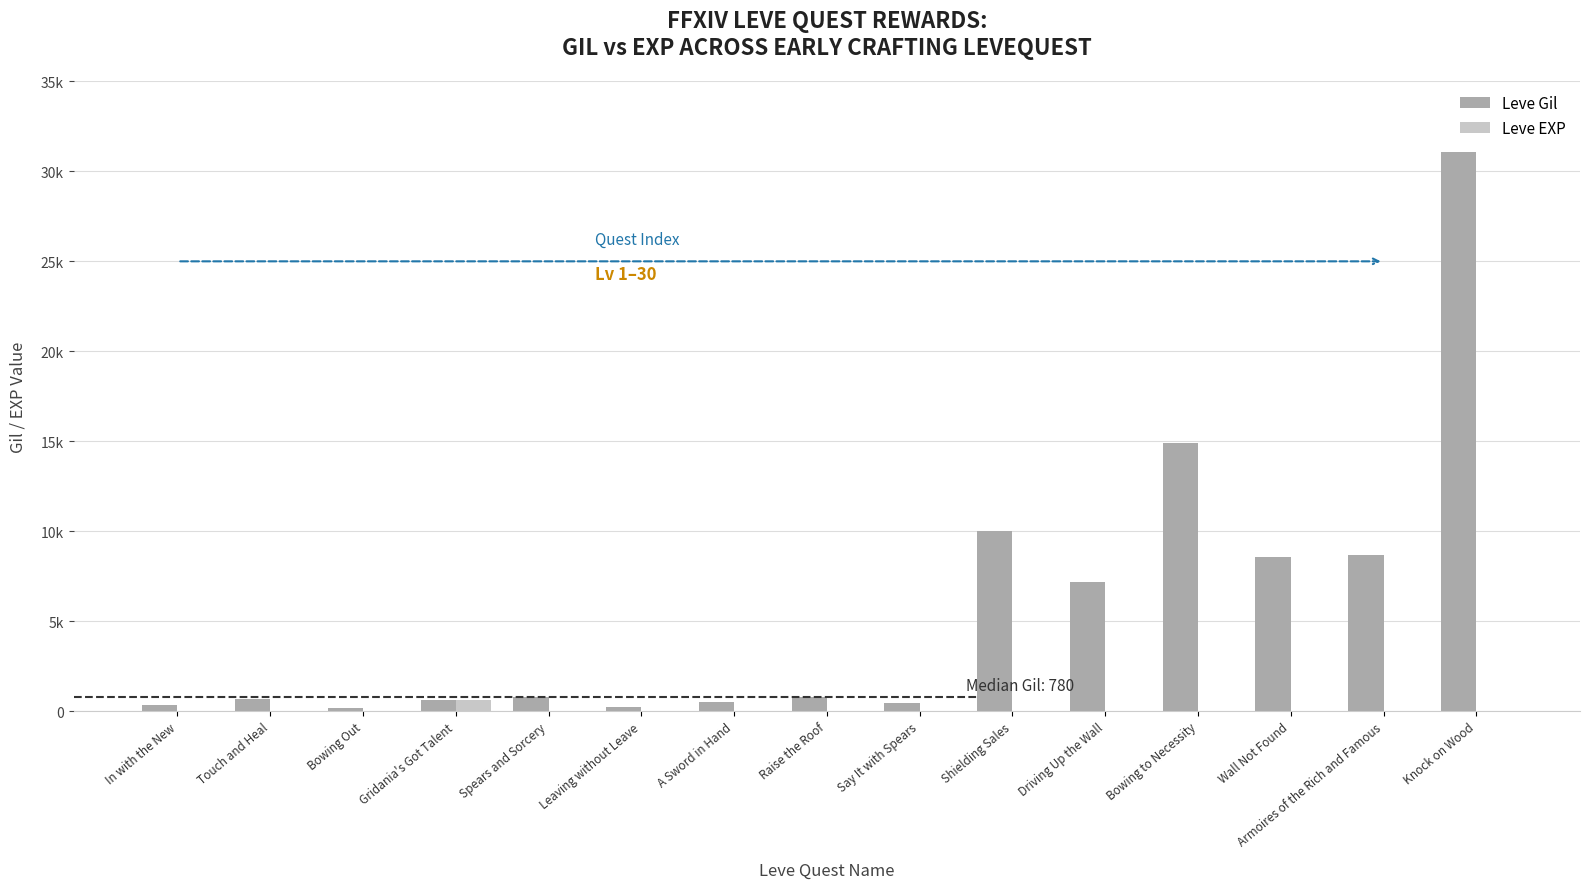

The Leve Gil series shows 6627 at Shielding Sales. True or false?

False